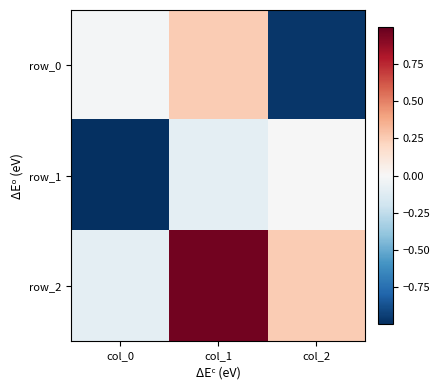

What is the sum of the row_0 values at col_1 and col_2?

-0.7